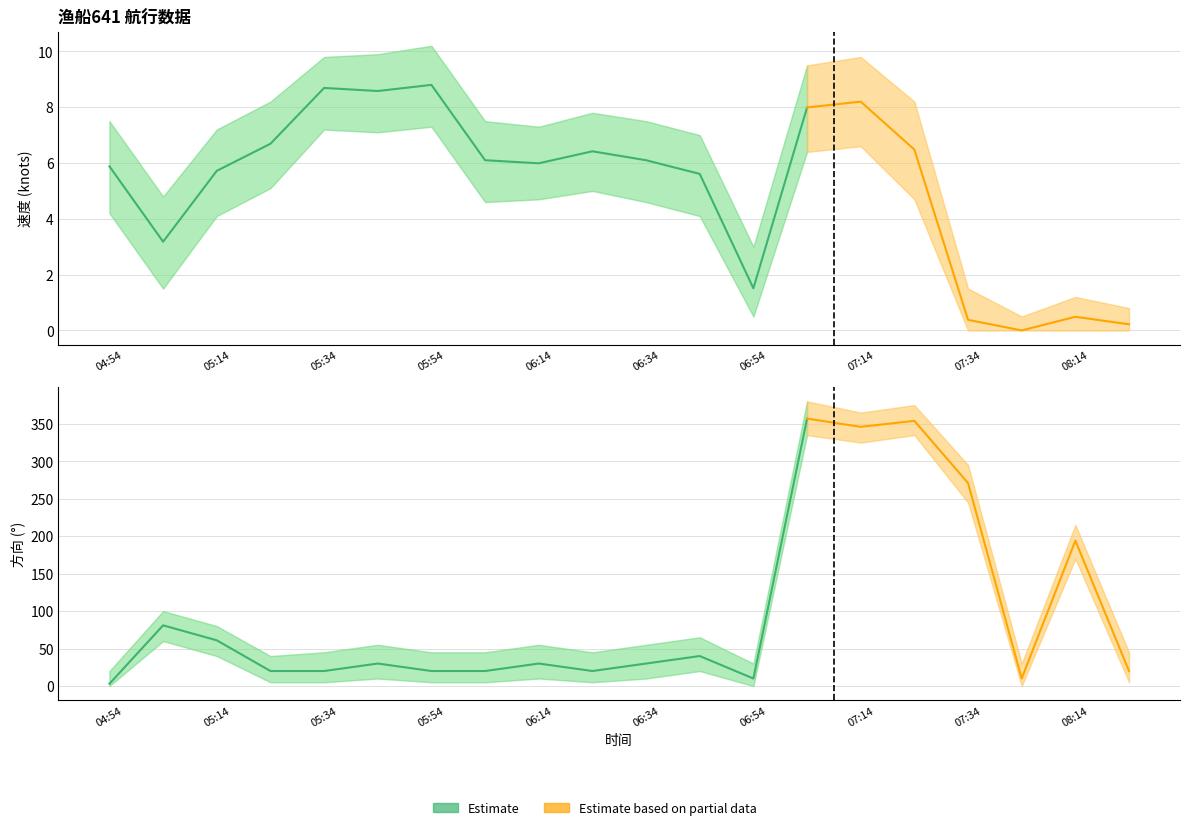

How many values in the 速度 series exceed 6?

10